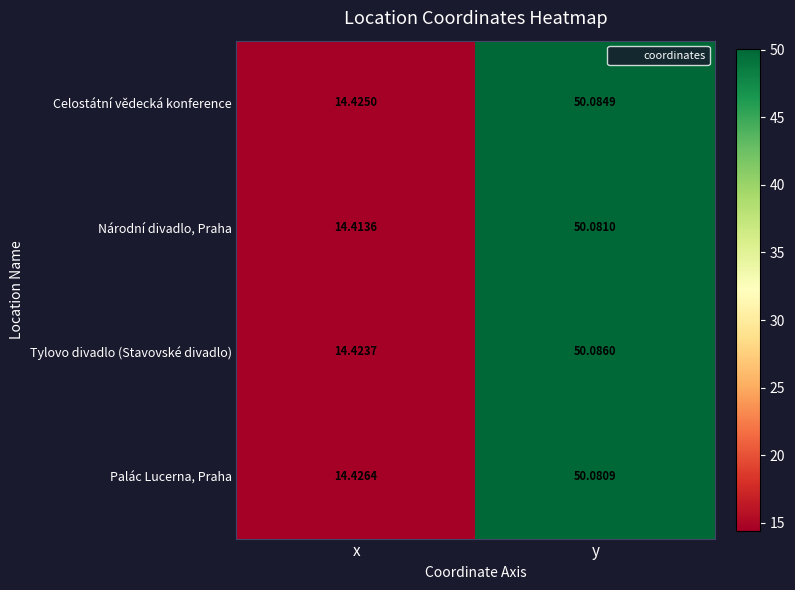

Which series has the largest total across all categories?

Celostátní vědecká konference